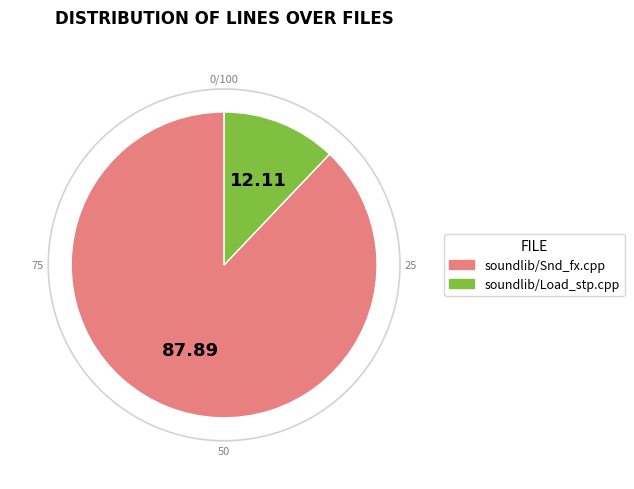

Do soundlib/Snd_fx.cpp and soundlib/Load_stp.cpp together represent more than half of the pie?

Yes